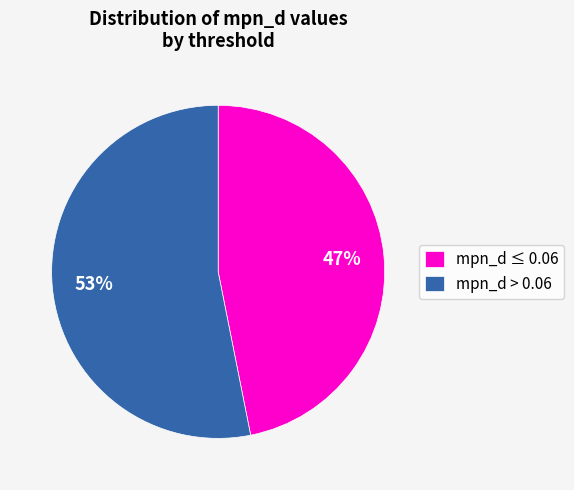

Does mpn_d > 0.06 represent more than half of the total?

Yes